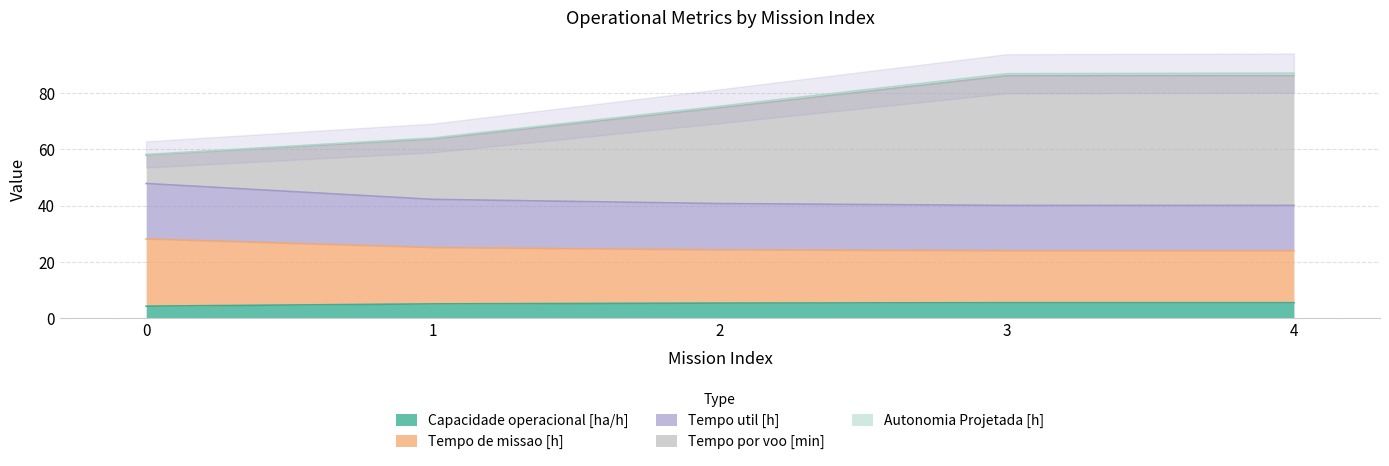

Is the value of Capacidade operacional [ha/h] at 4 greater than the value of Tempo por voo [min] at 2?

No